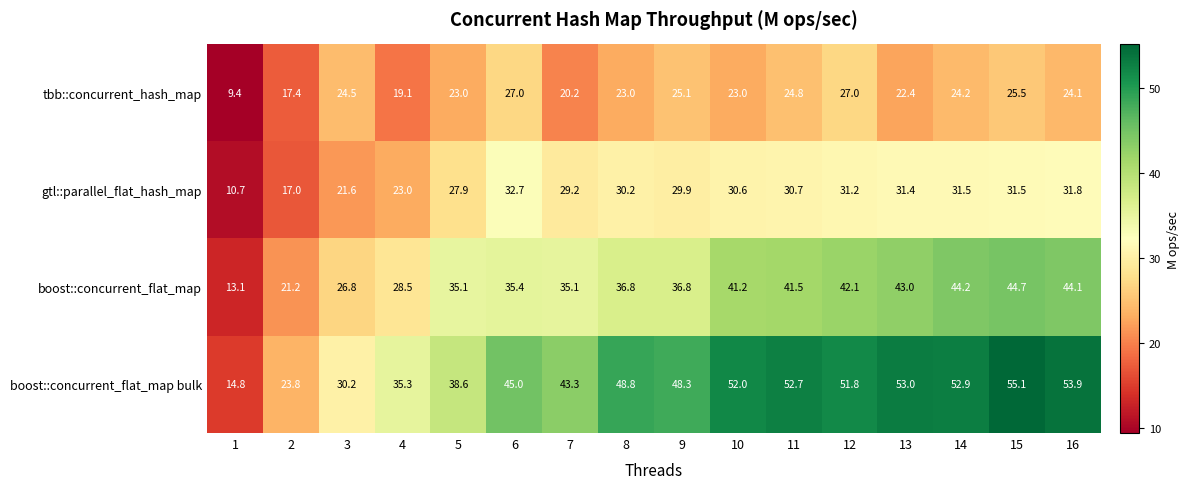

Read the gtl::parallel_flat_hash_map value at 6.

32.7